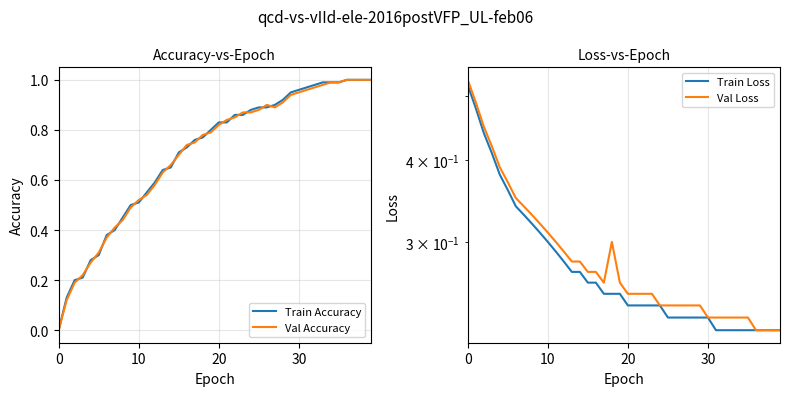

What are all the series names shown in the legend?

Train Accuracy, Val Accuracy, Train Loss, Val Loss